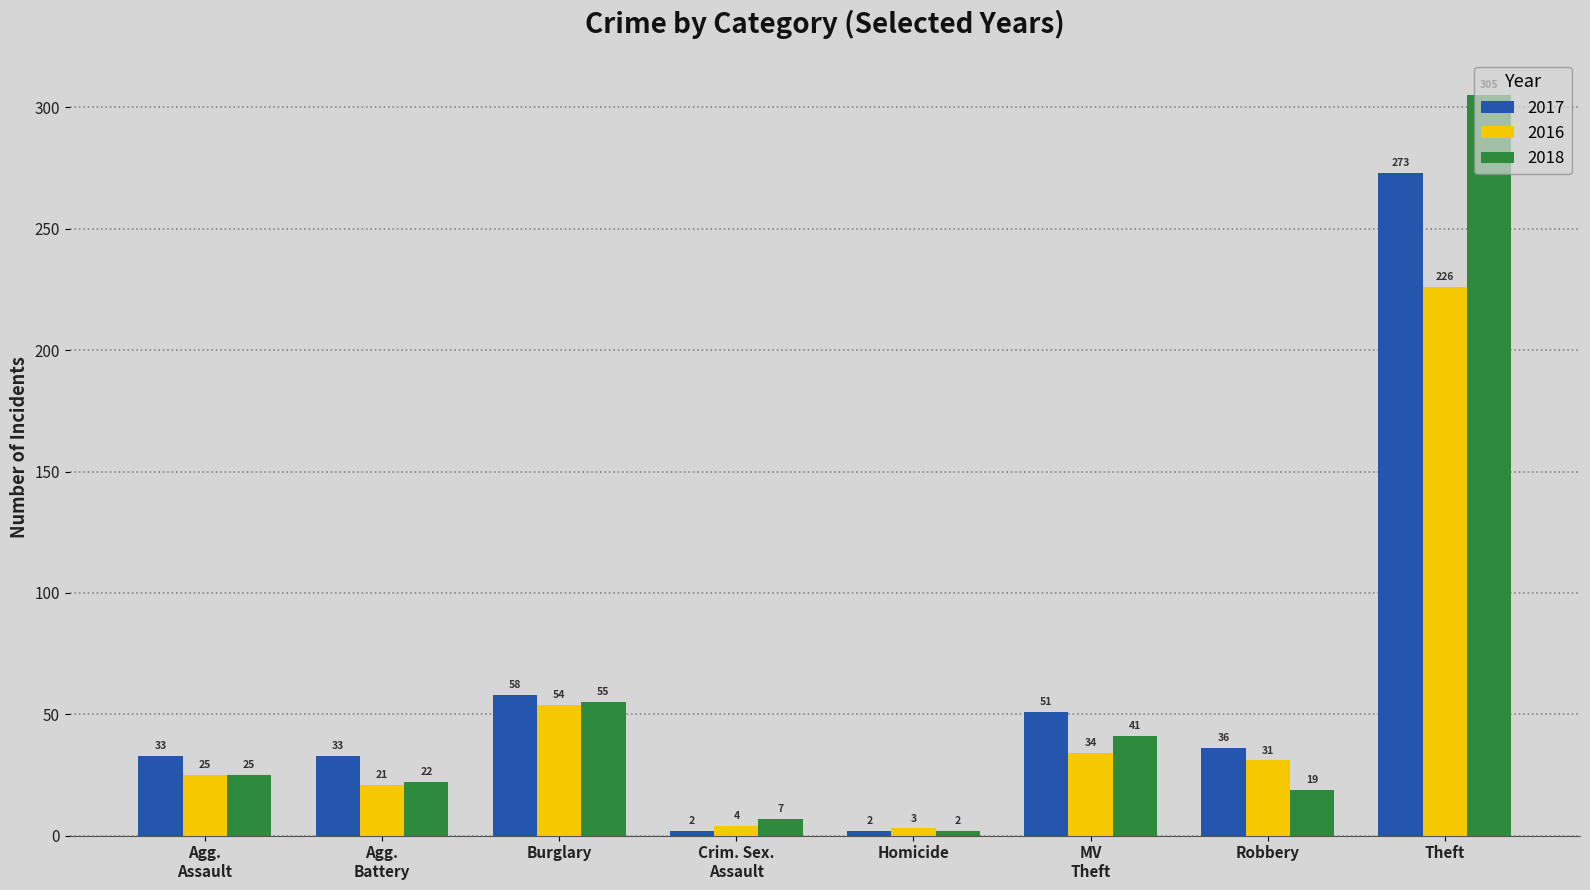

At which category is the sum across all series the highest?

Theft